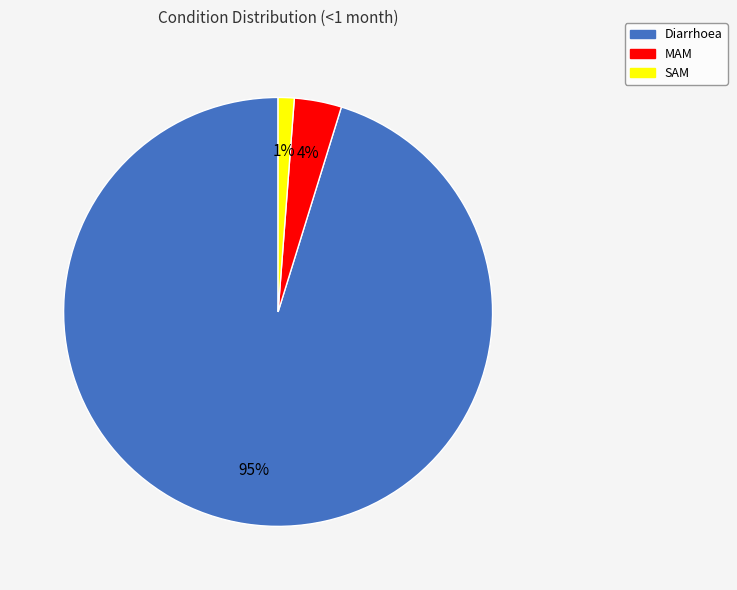

Does MAM account for over 50% of the chart?

No